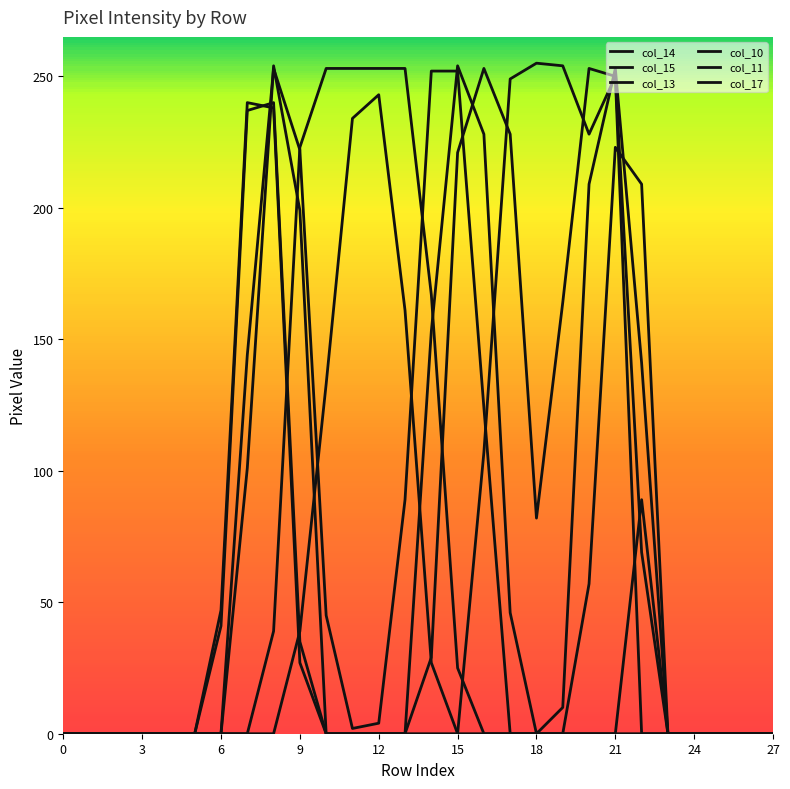

True or false: col_11 and col_17 cross at least once.

True